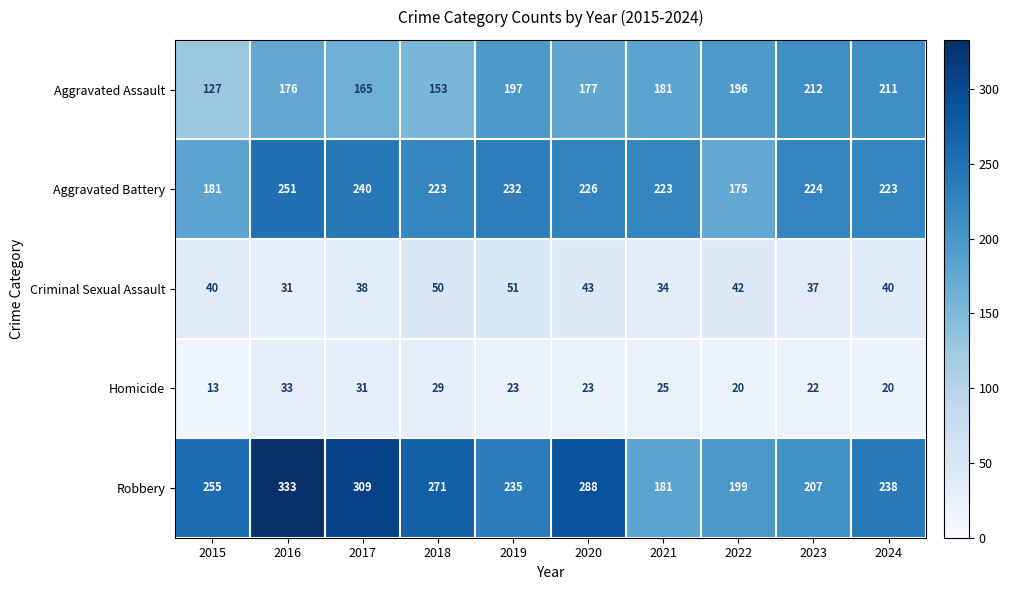

What is the minimum value for Aggravated Battery?

175